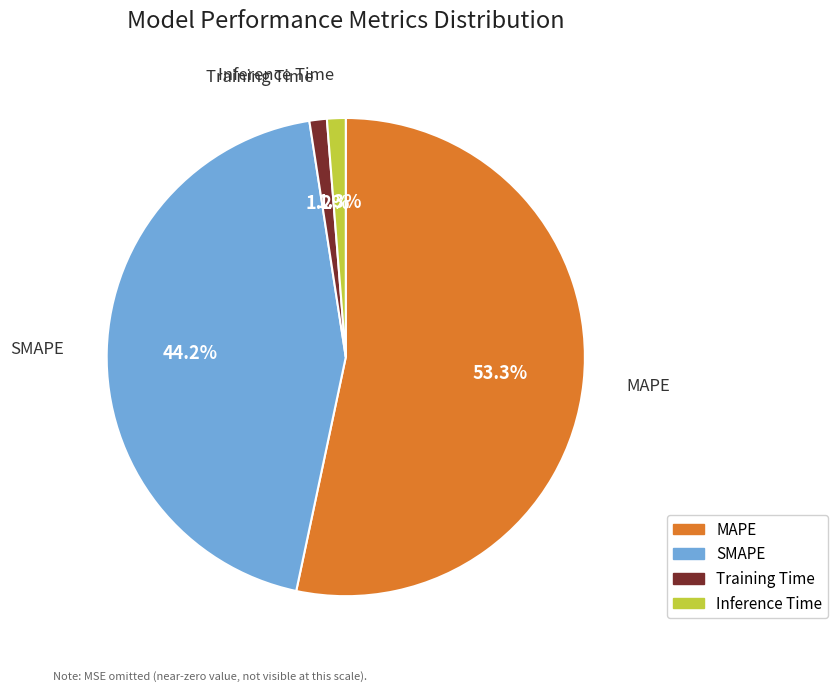

To the nearest percent, what percentage of the pie is SMAPE?

44%